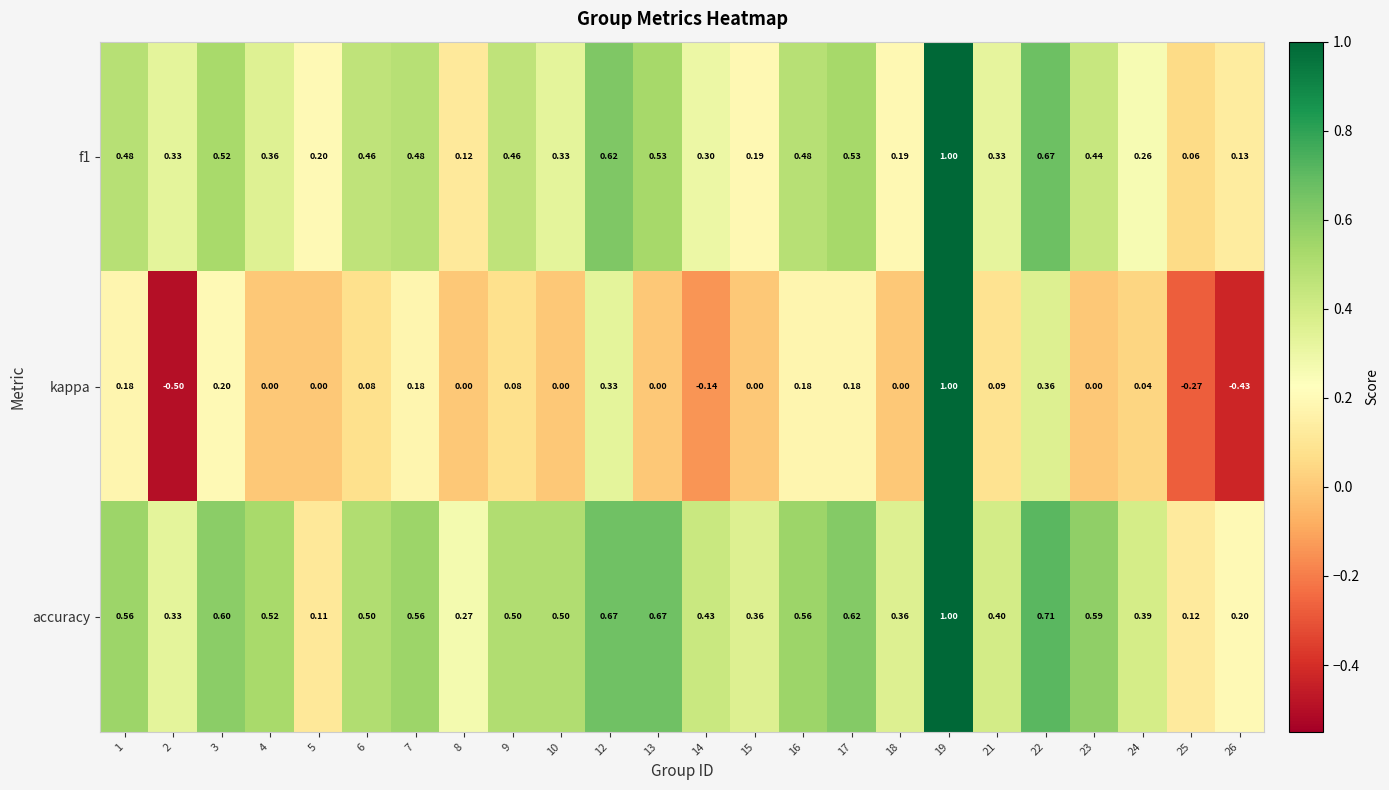

Is the value of f1 at 8 greater than the value of kappa at 3?

No